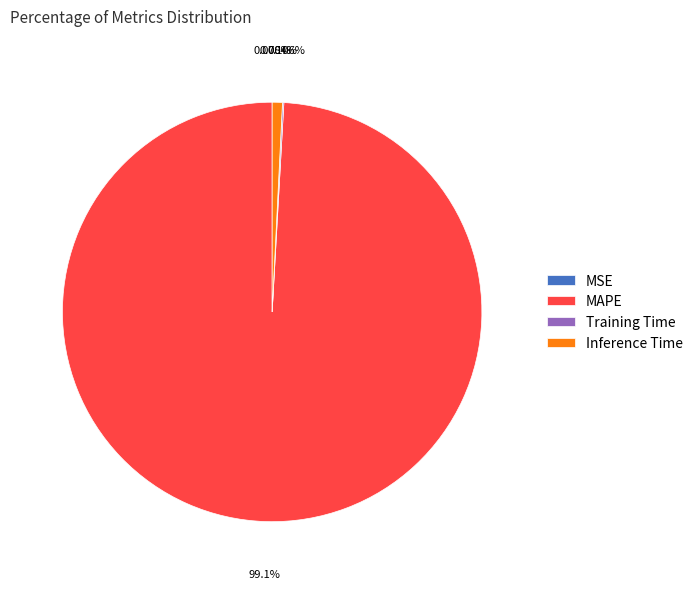

The MAPE slice represents 89% of the pie. True or false?

False